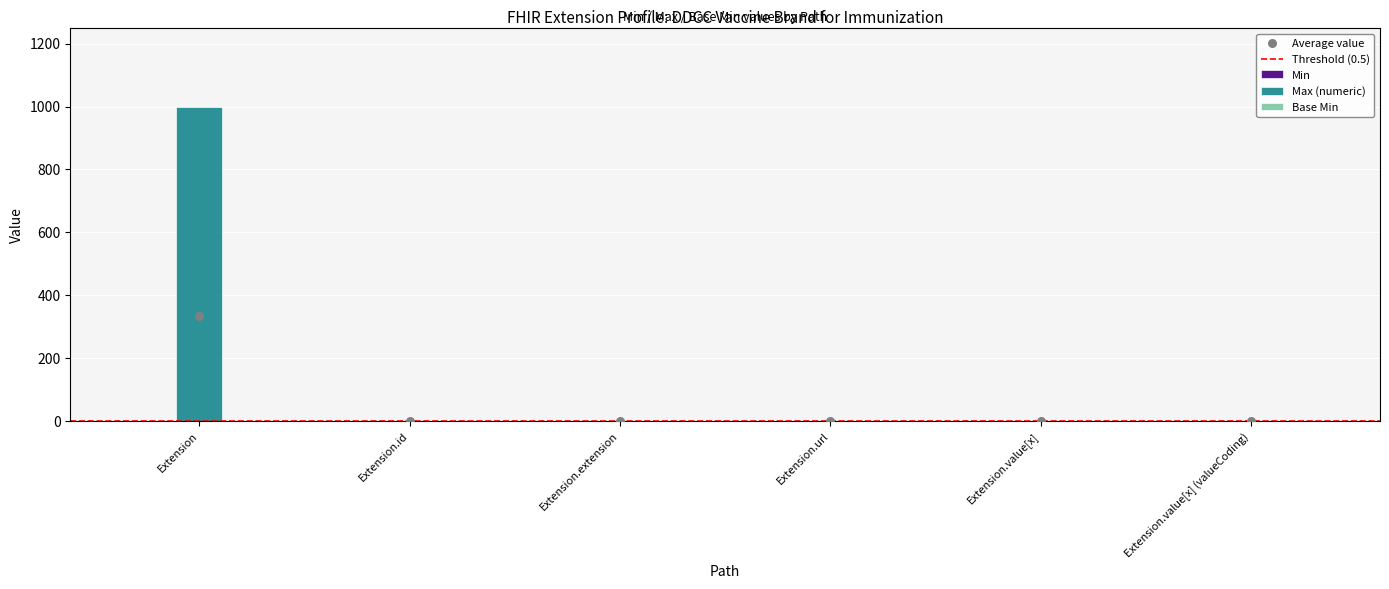

Which series has the largest total across all categories?

Max_numeric